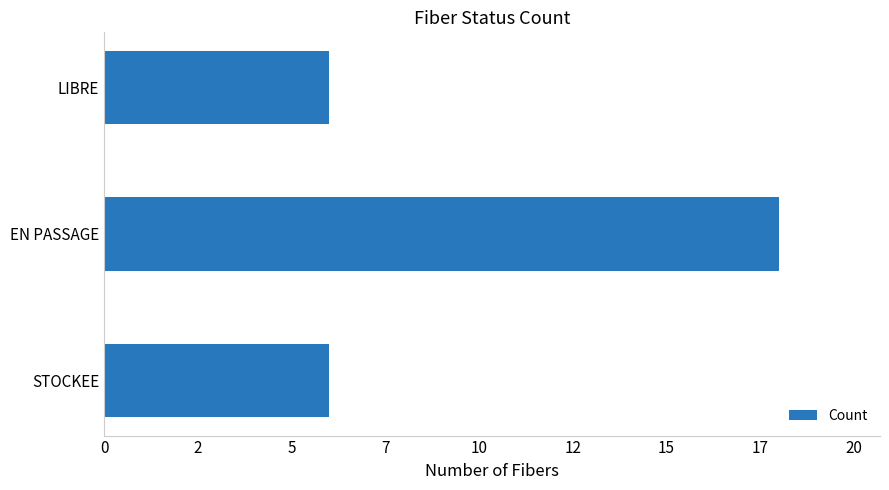

What is the smallest value displayed?

6